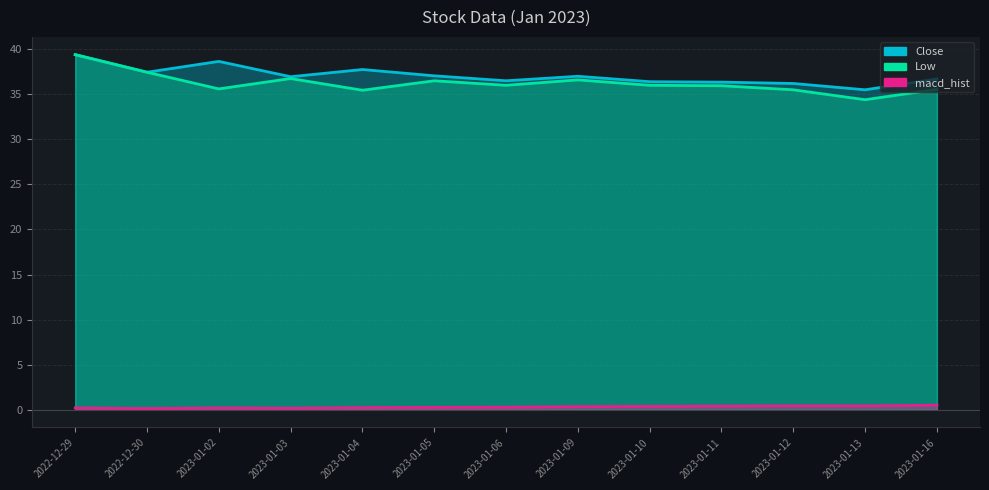

What is the total value across all series at 2023-01-04?

73.4